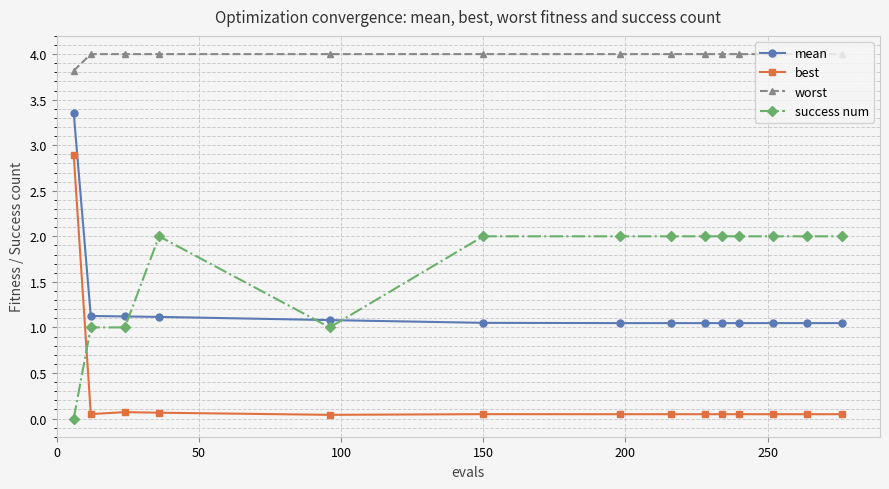

What is the greatest value displayed?

4.0